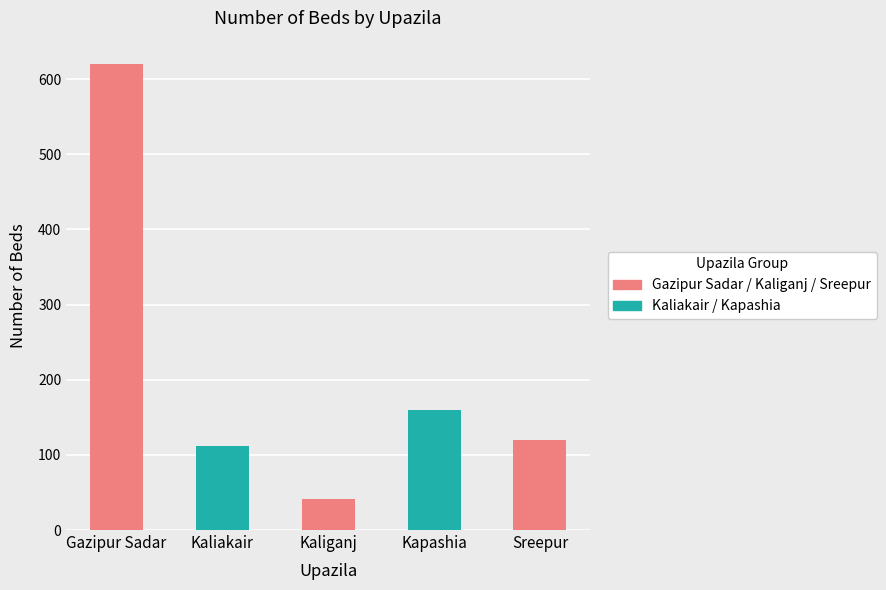

What is the difference between the values at Kaliakair and Kaliganj?

71